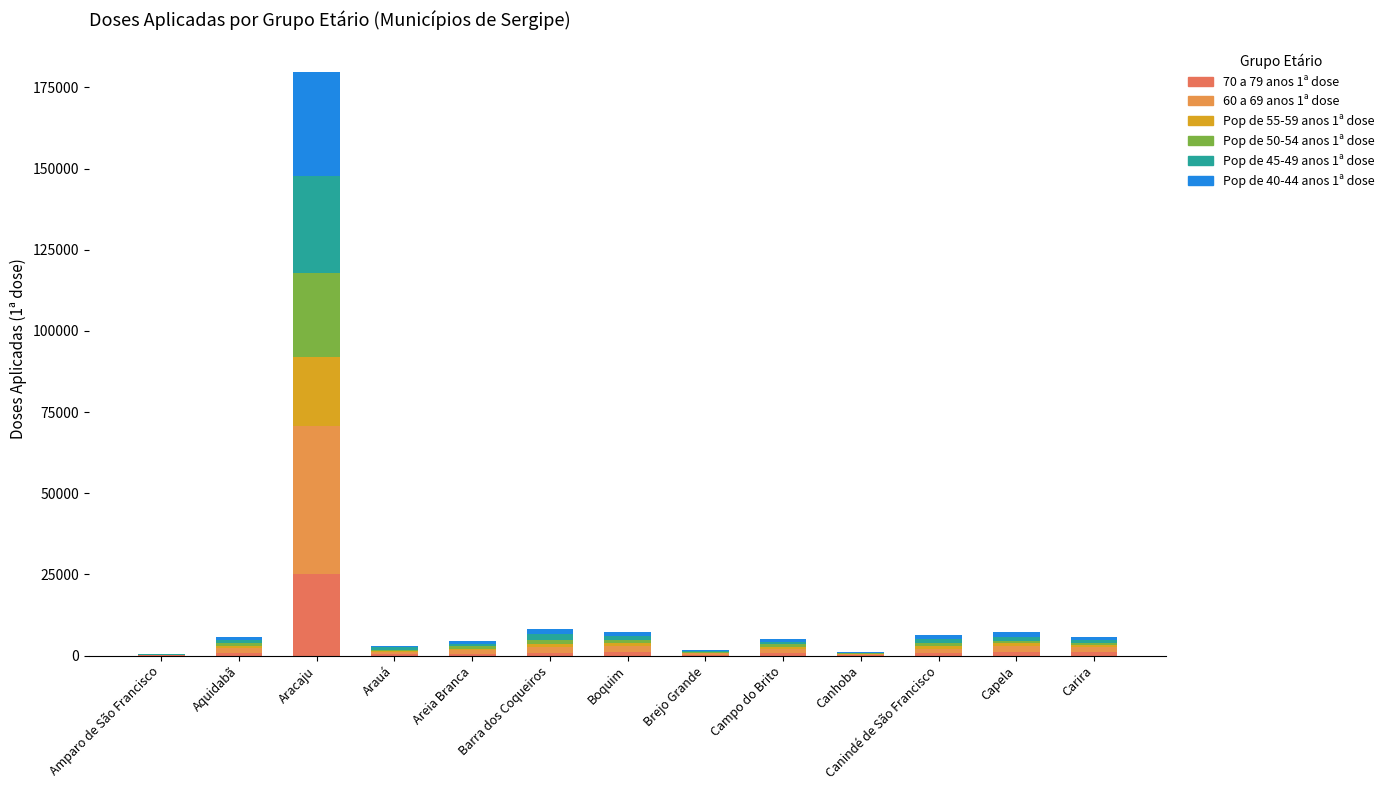

How many categories are shown in the chart?

13